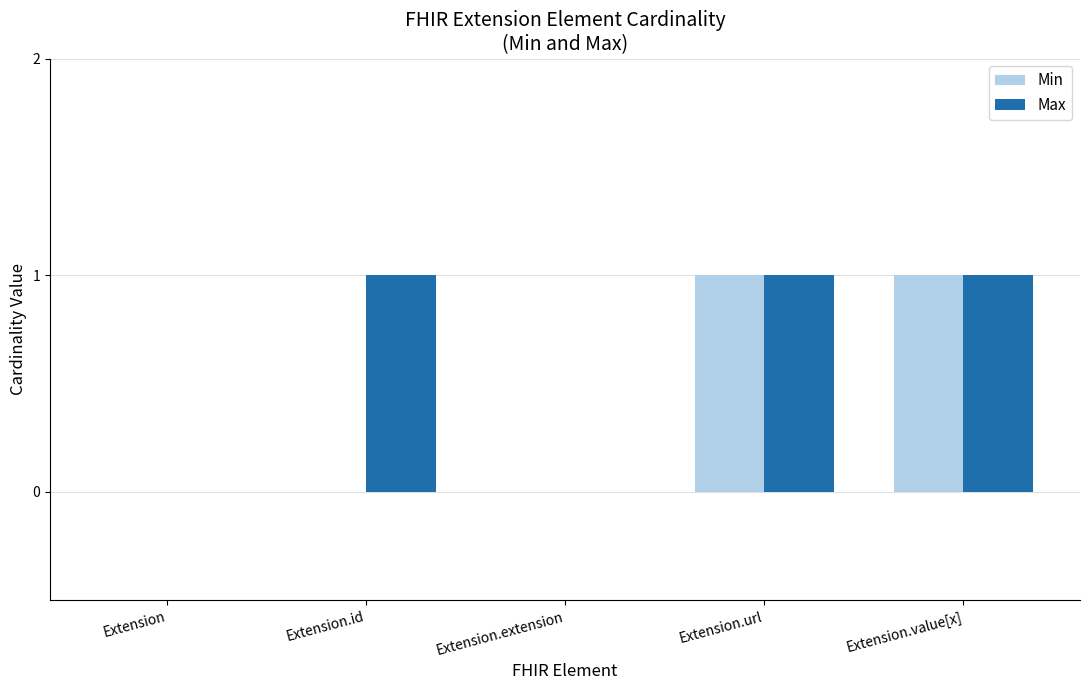

True or false: Max has a value of 0 at Extension.url.

False